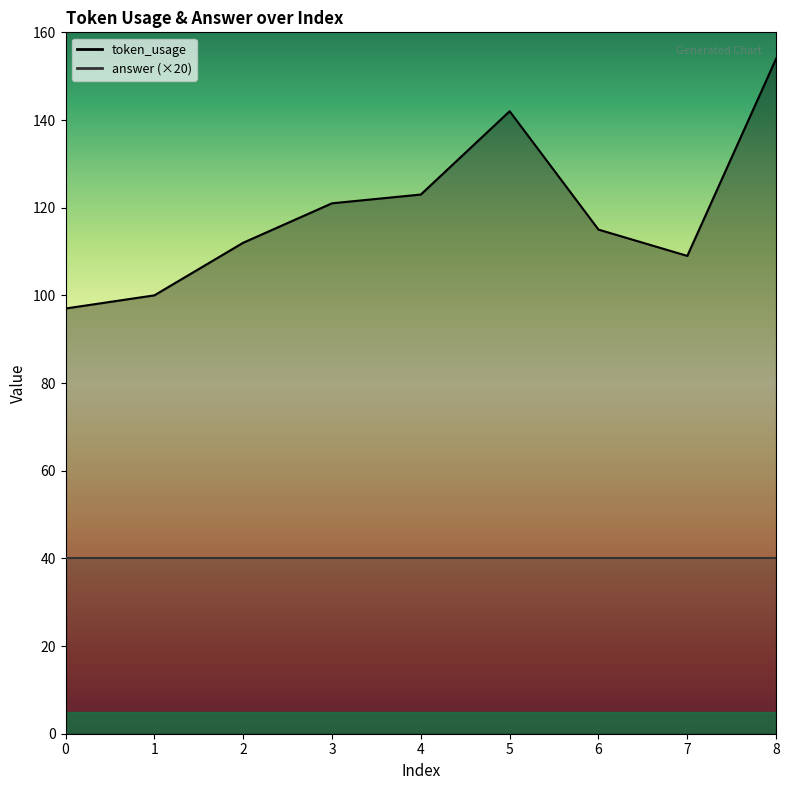

What is the smallest value displayed?

97